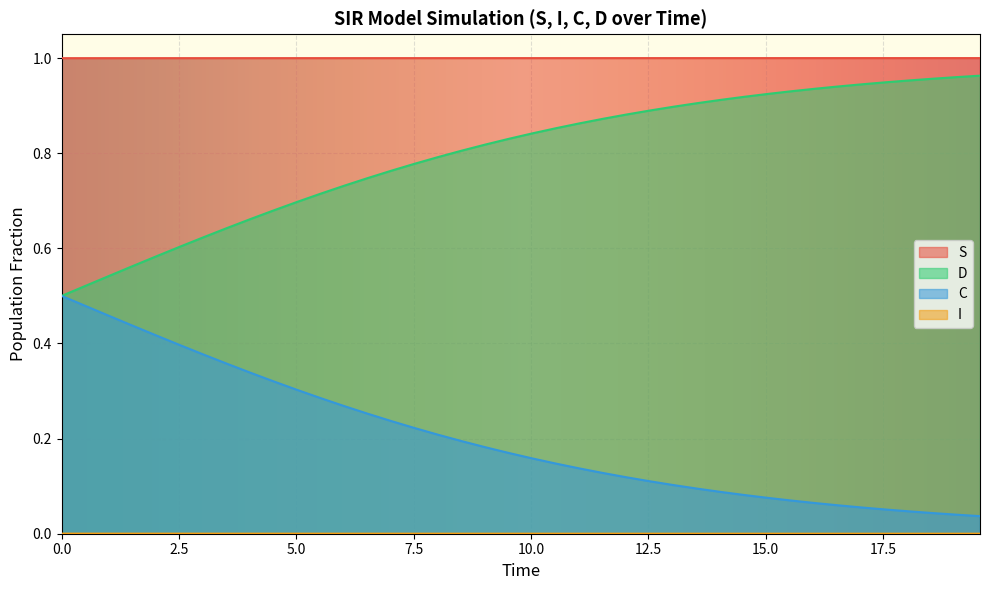

Which series has the largest total across all categories?

S